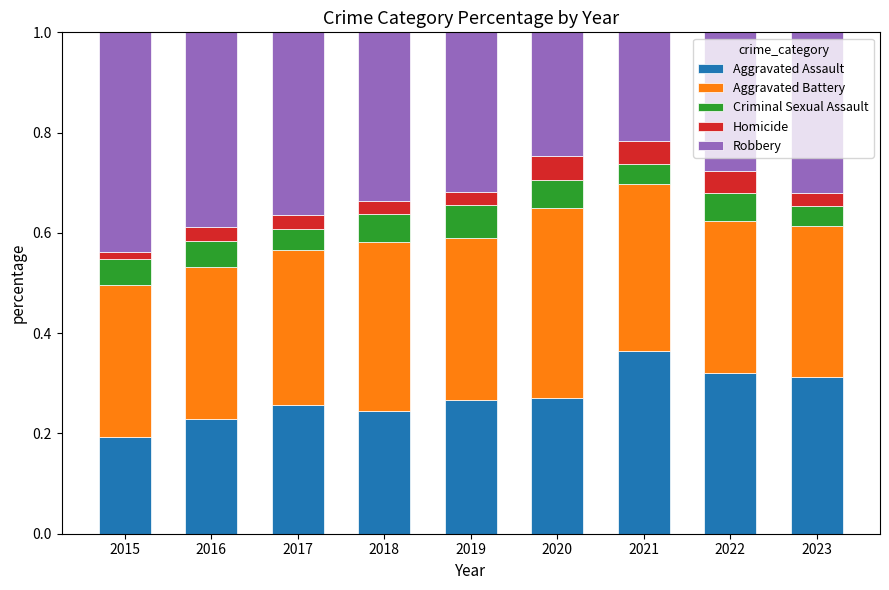

What is the total value across all series at 2018?

1.0